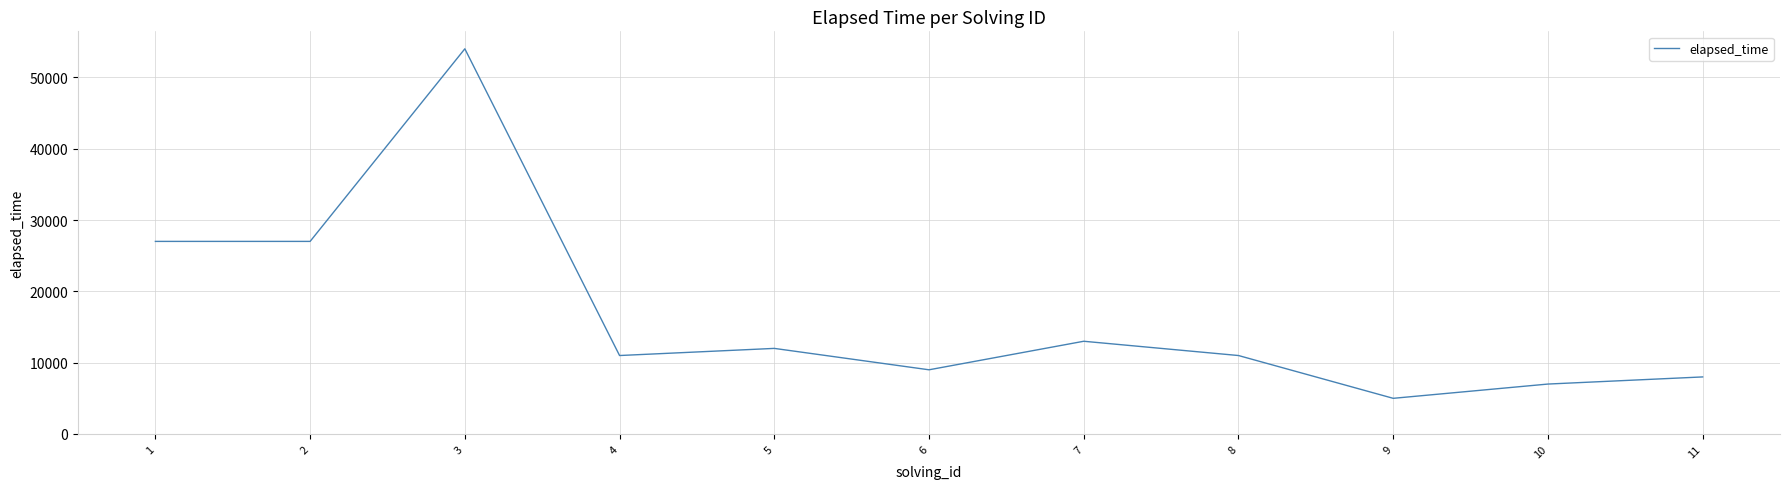

The chart shows a value of 7559 at 7. True or false?

False